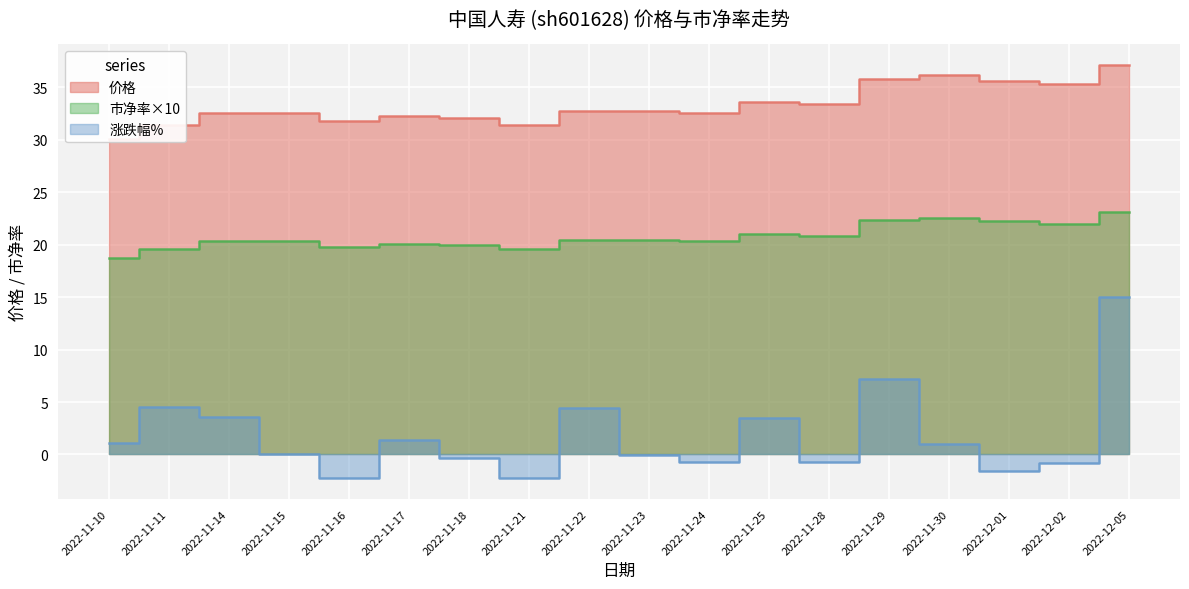

True or false: 市净率 and 价格 cross at least once.

False